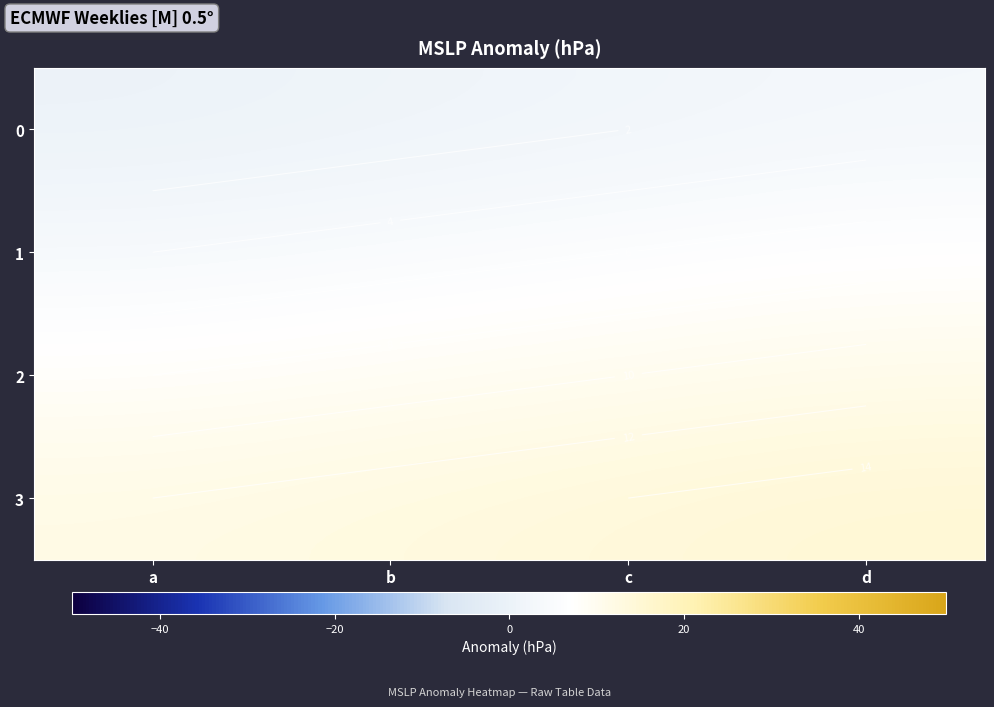

Is the value of 2 at c greater than the value of 3 at b?

No